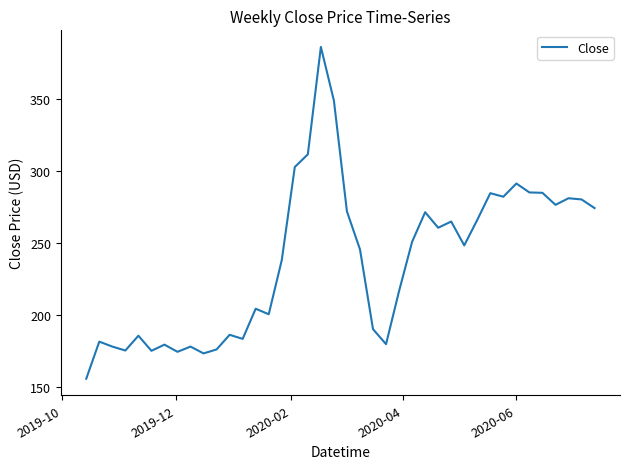

What is the smallest value displayed?

155.8